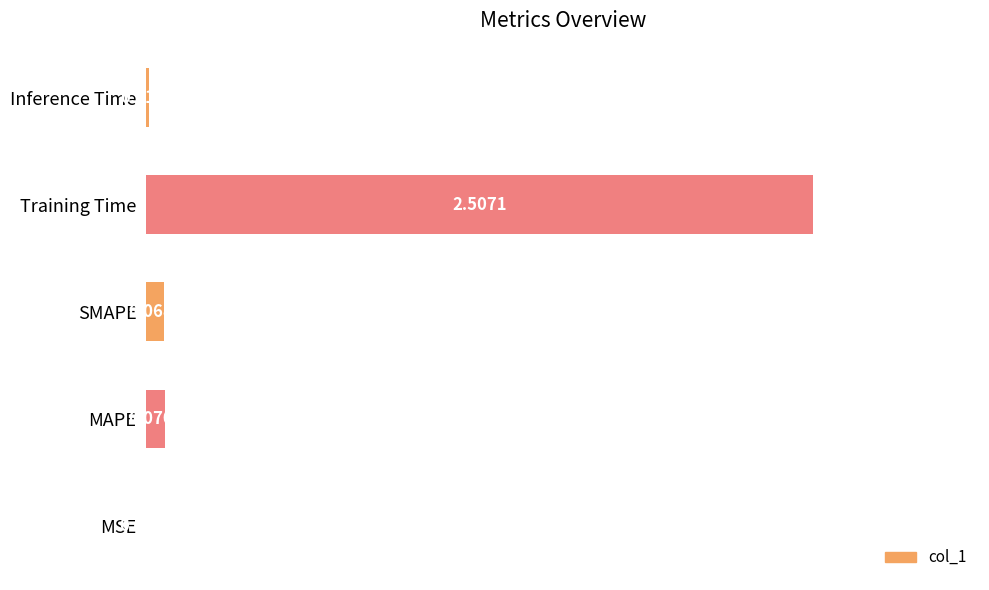

Are the bars grouped side by side (vs. stacked)?

No